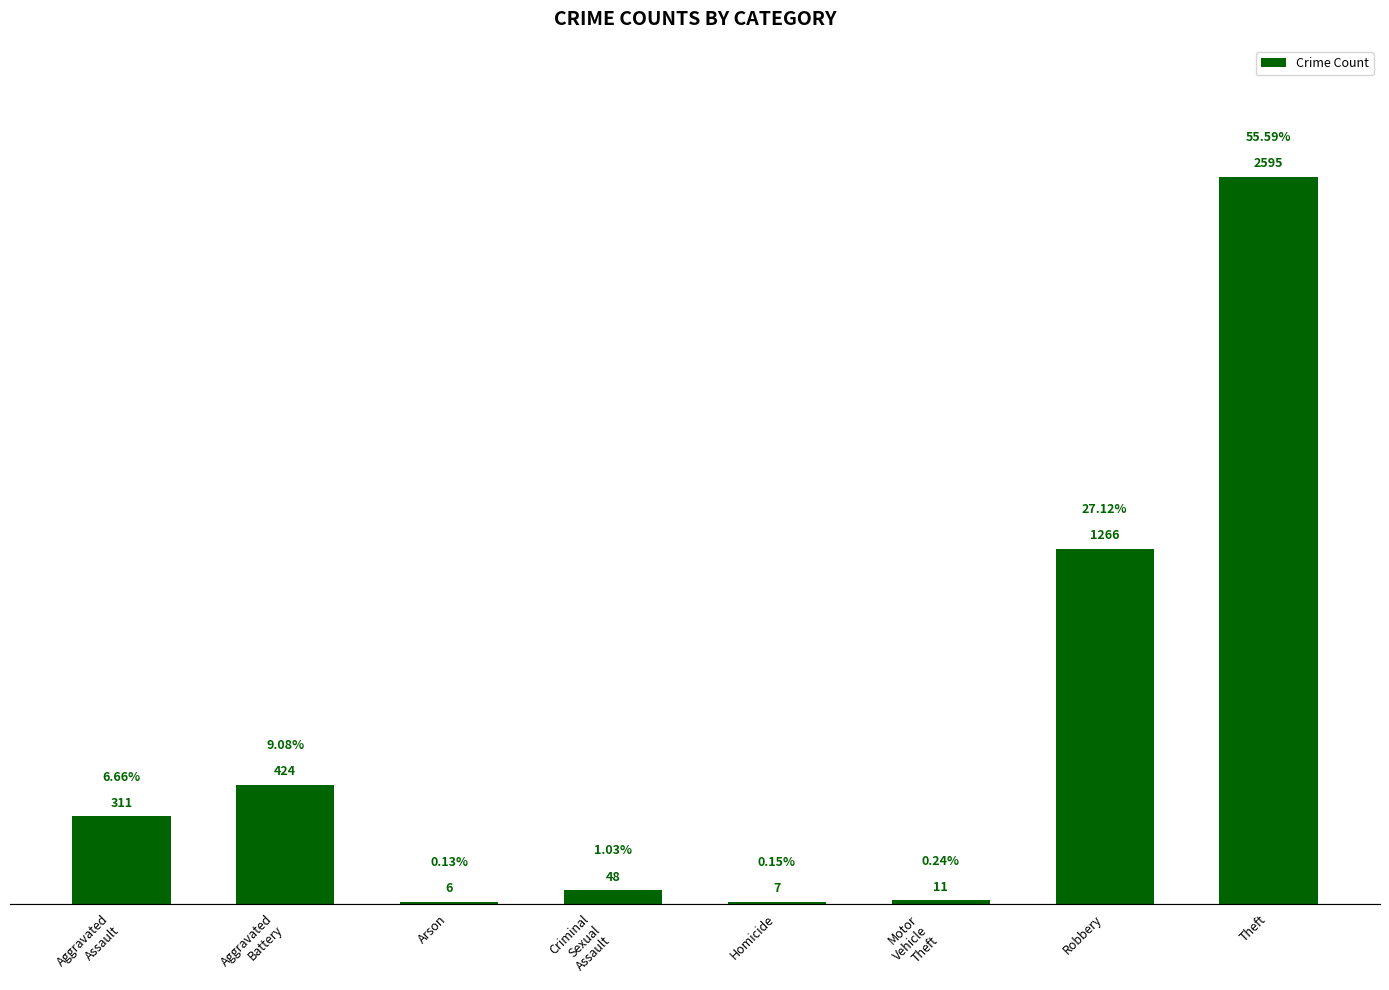

At which label is the value closest to 1300?

Robbery